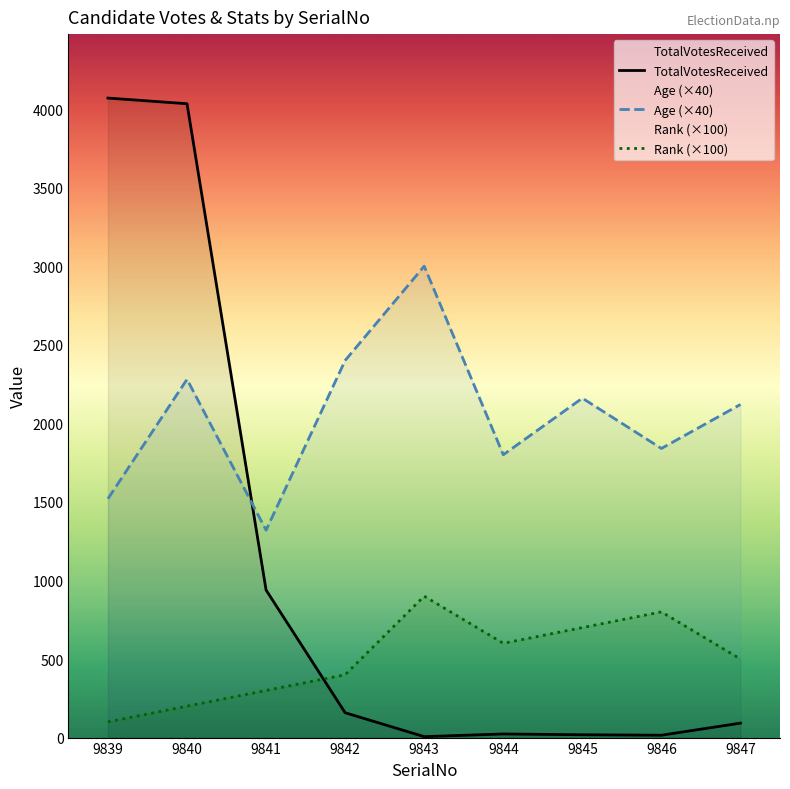

Rank the series at 9844 from highest to lowest value.

Age (×40), Rank (×100), TotalVotesReceived